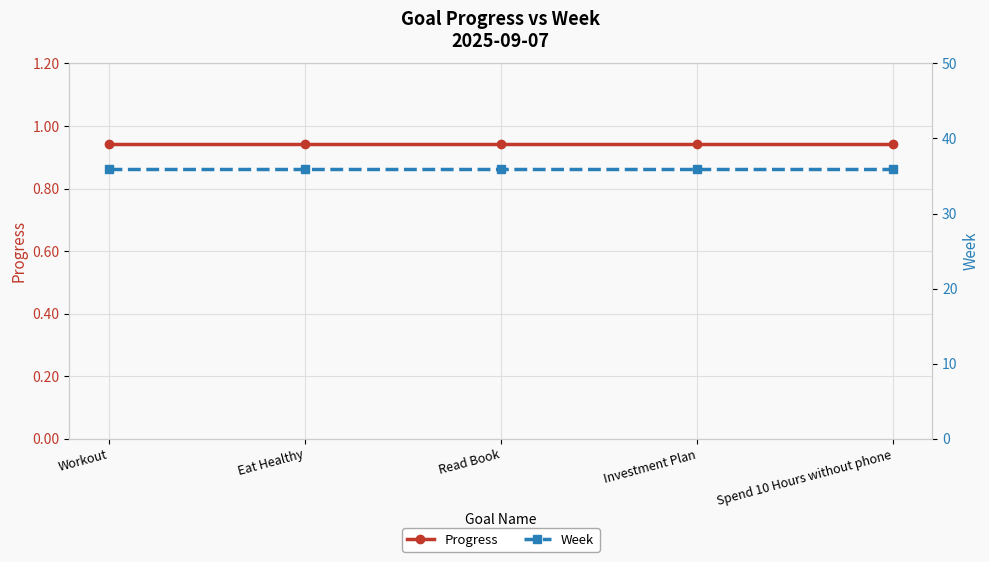

Rank the categories by Week value from lowest to highest.

Workout, Eat Healthy, Read Book, Investment Plan, Spend 10 Hours without phone